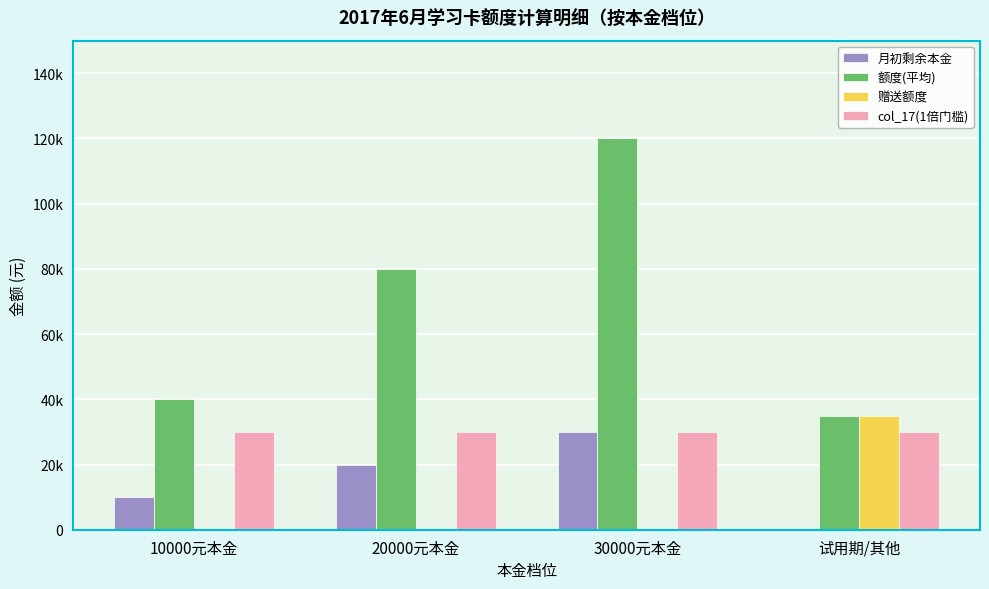

What is the sum of the 赠送额度 values at 试用期/其他 and 20000元本金?

35000